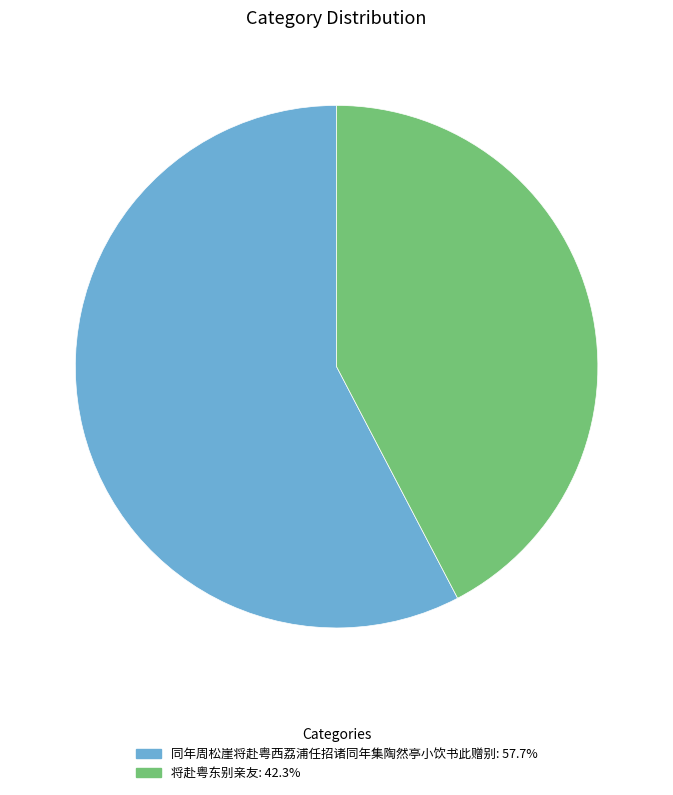

How many segments does this pie chart have?

2